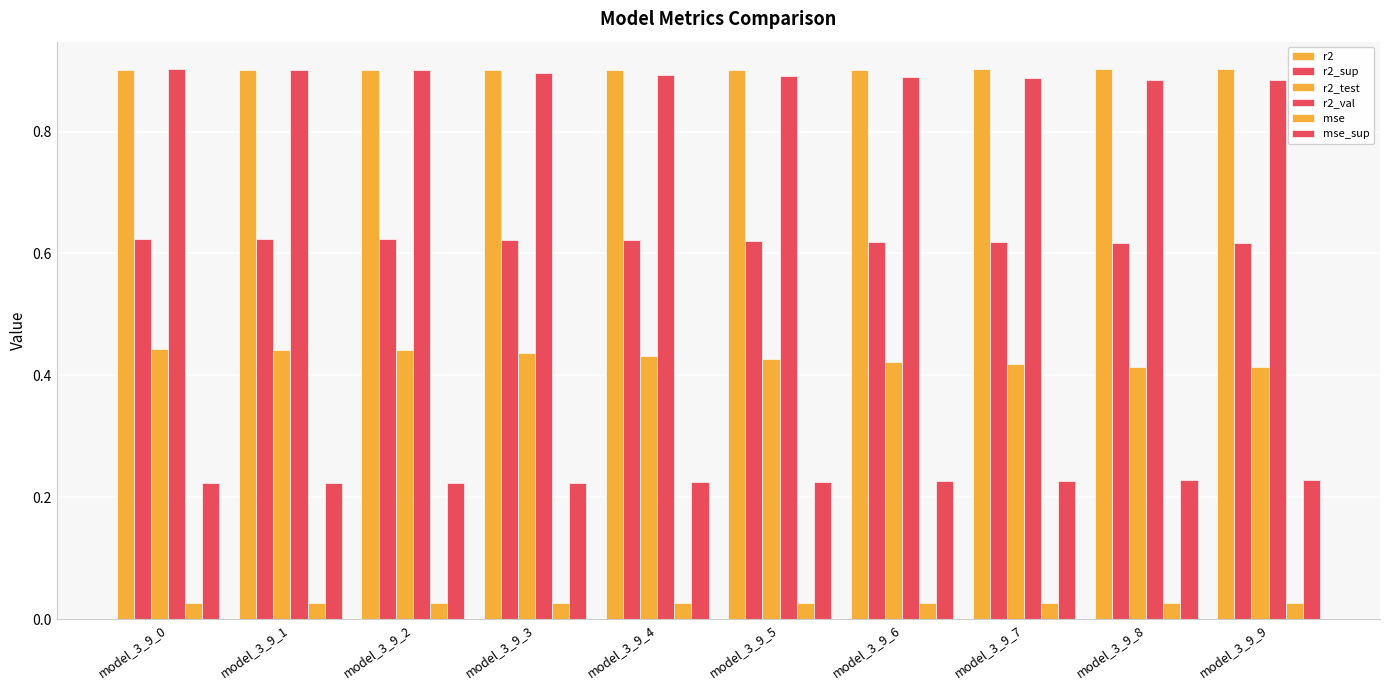

How many distinct data groups are displayed?

6